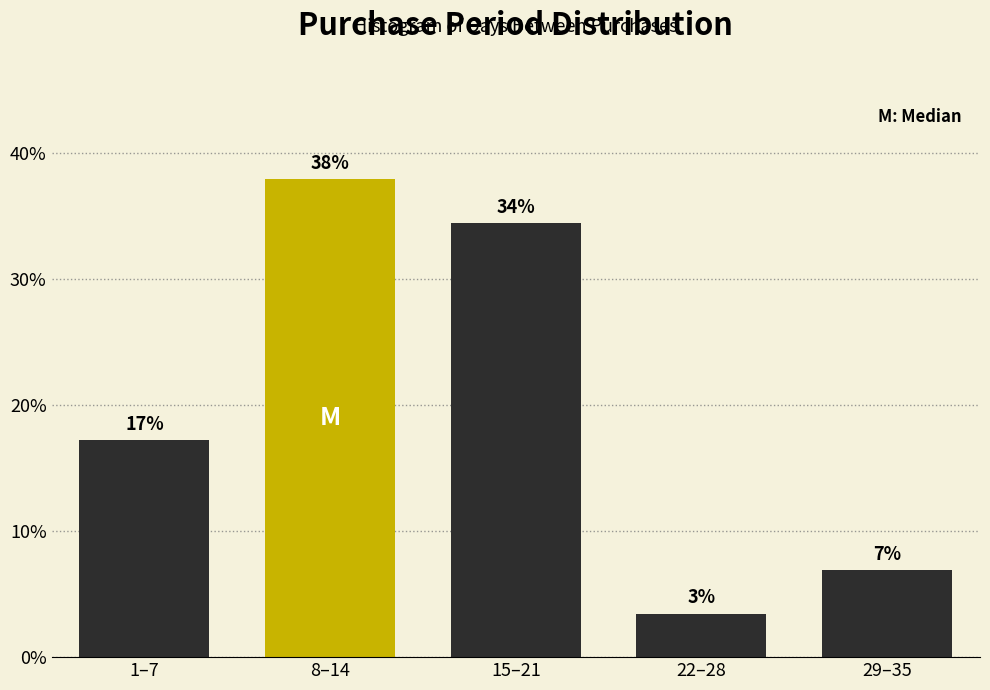

How many bars are there in total?

5